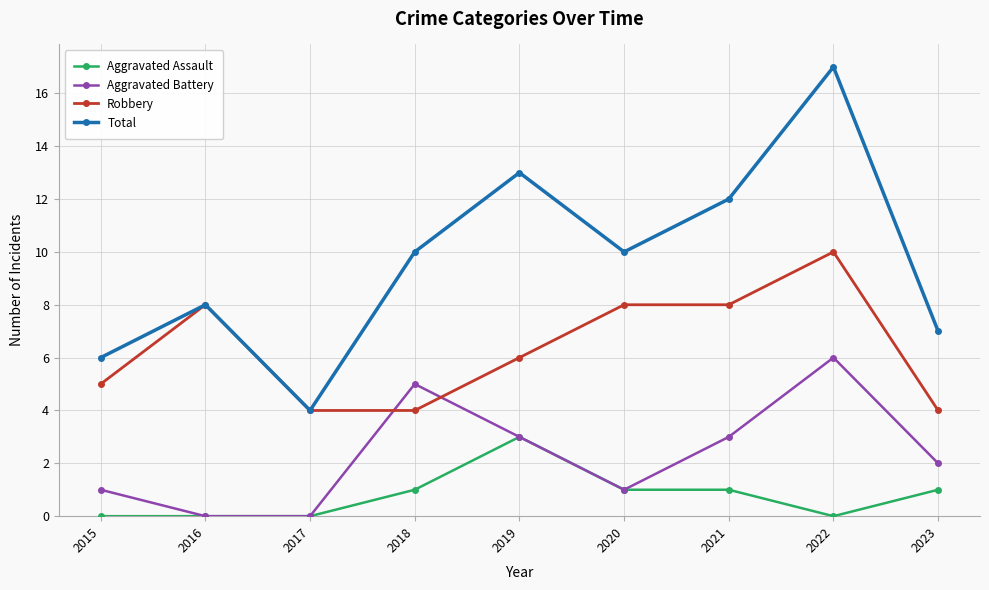

Is it true that Total equals 10 at 2018?

True